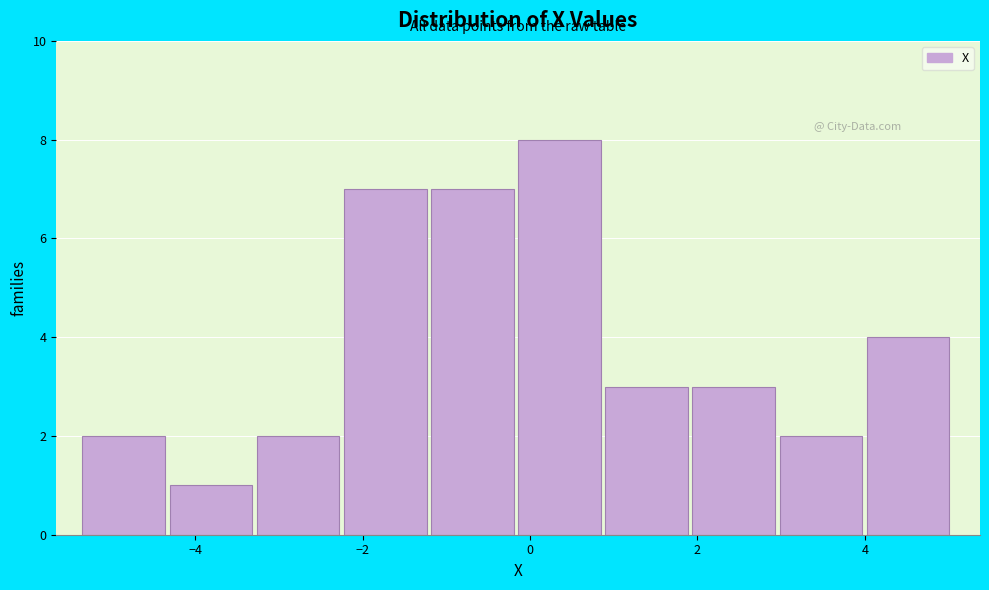

Over which range of the x-axis is the bar tallest?

-0.2 to 0.8